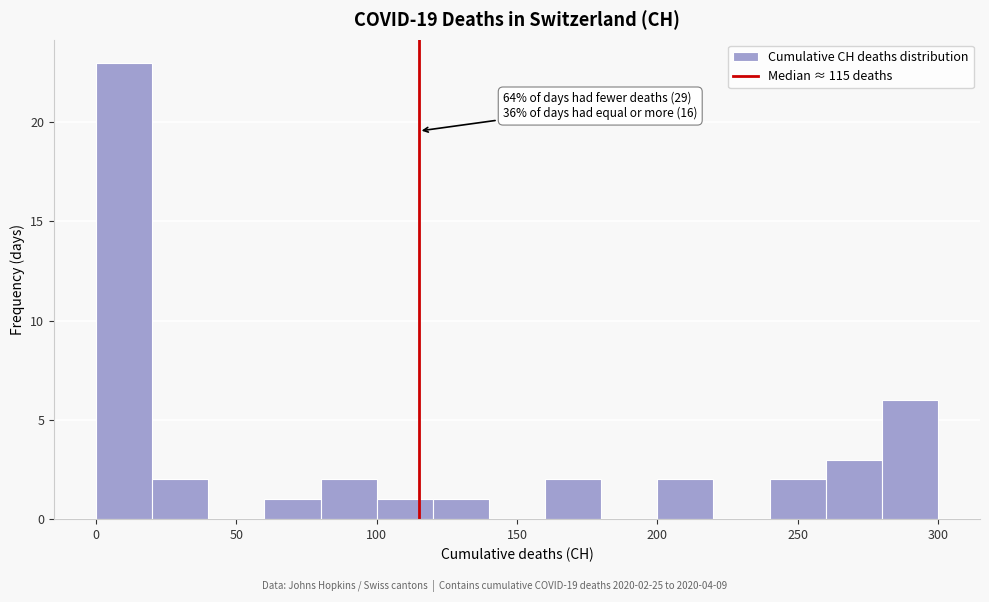

Over which range of the x-axis is the bar tallest?

0 to 20